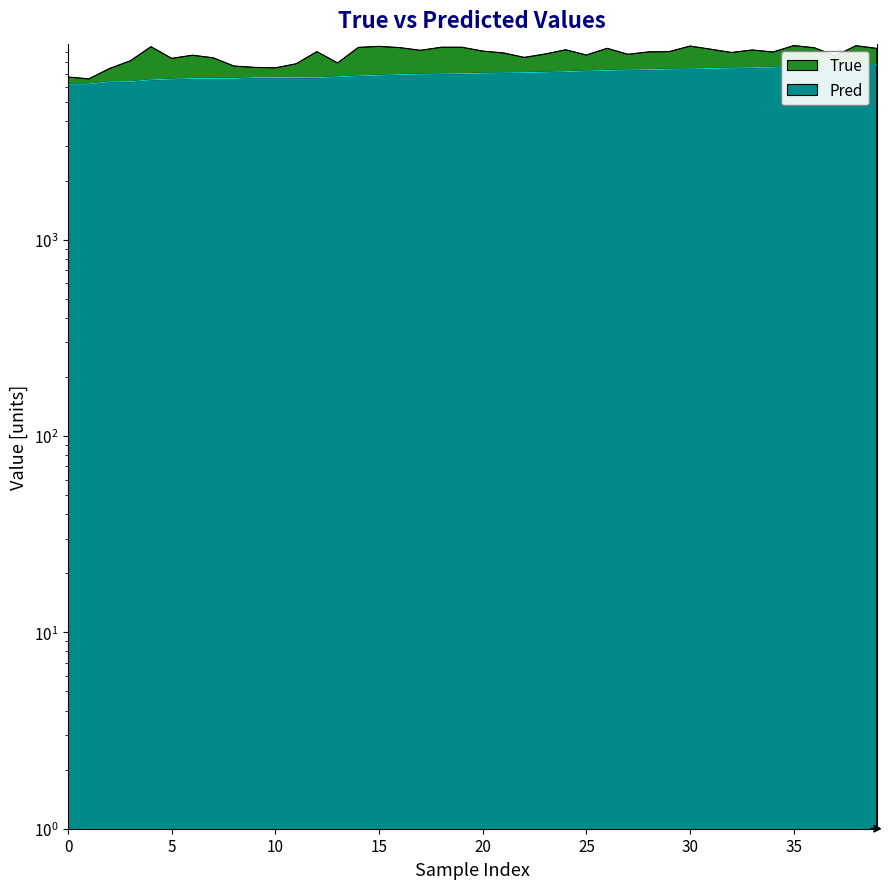

True or false: True has a value of 2289.0 at 0.

False